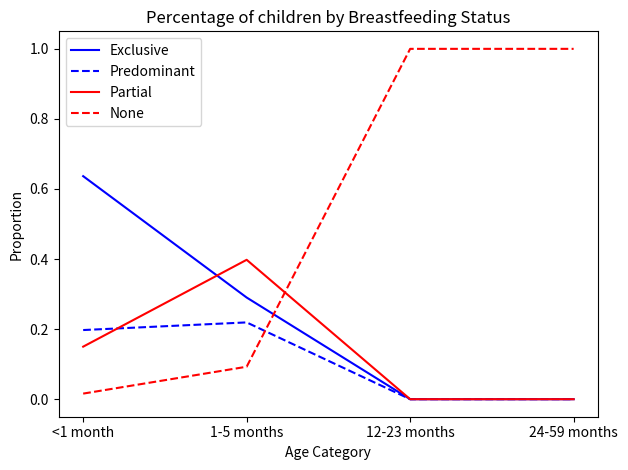

What is the greatest value displayed?

1.0